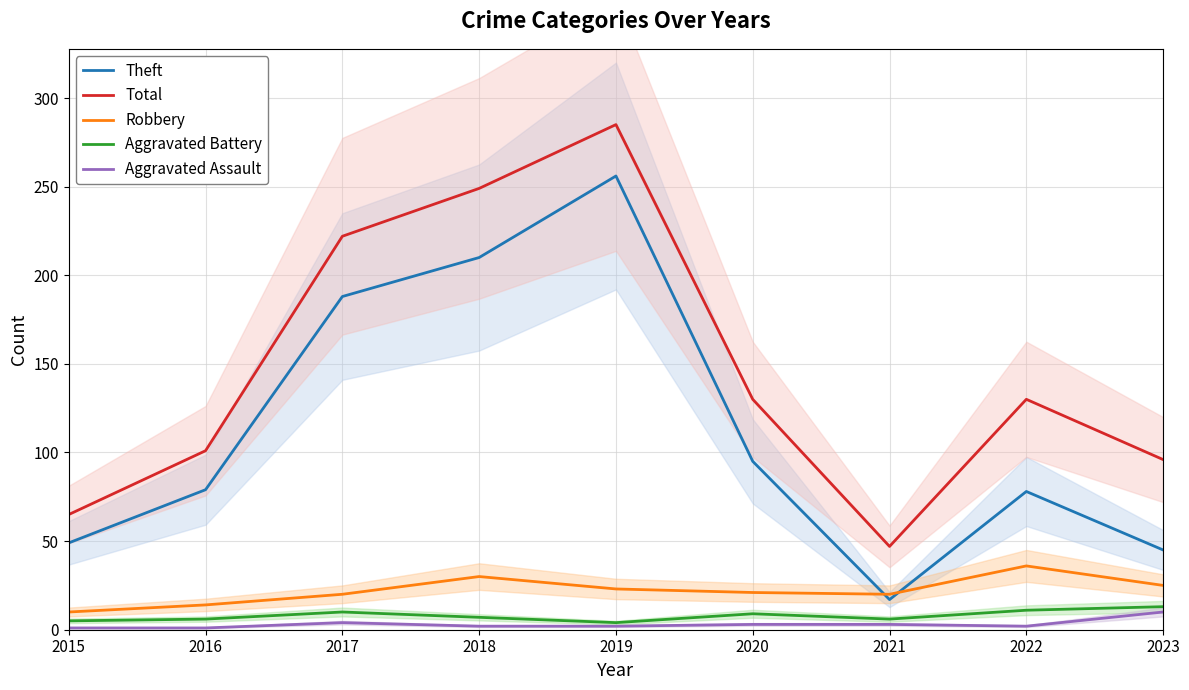

Which series has the largest range (max minus min)?

Theft